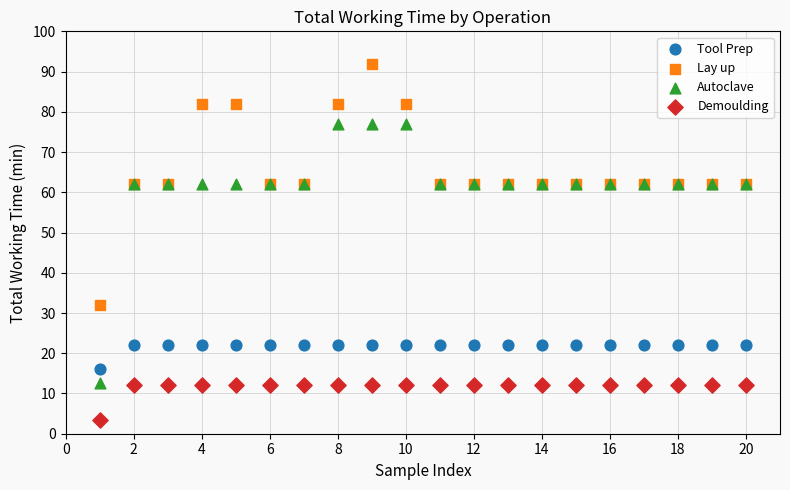

Which series has the largest Y range (max minus min)?

Autoclave